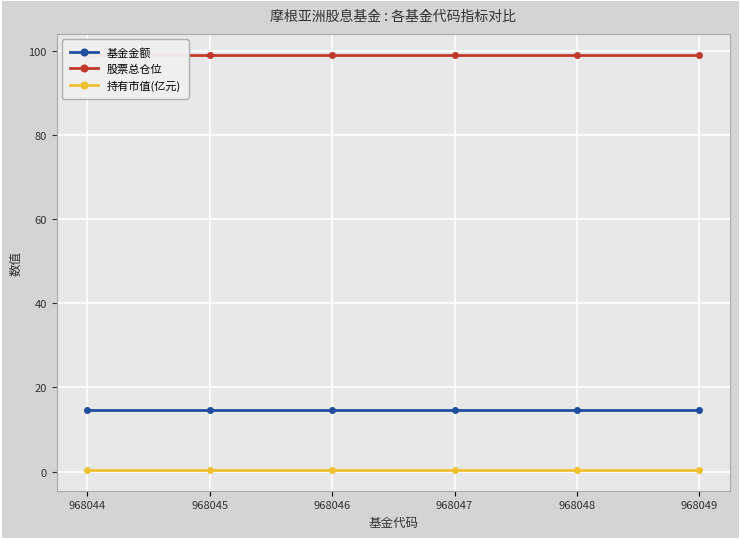

How many data points does each series have?

6